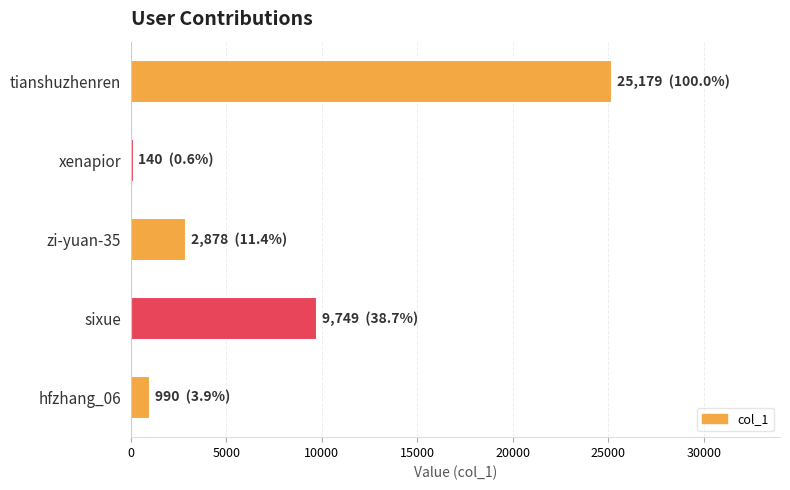

Rank the categories by value from highest to lowest.

tianshuzhenren, sixue, zi-yuan-35, hfzhang_06, xenapior